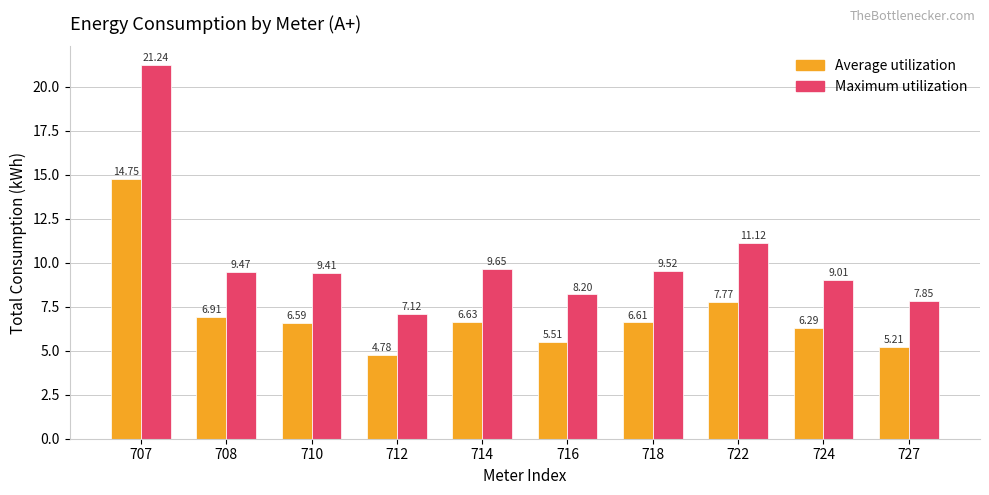

What is the value of the Average utilization bar at the 10th from the left?

5.2